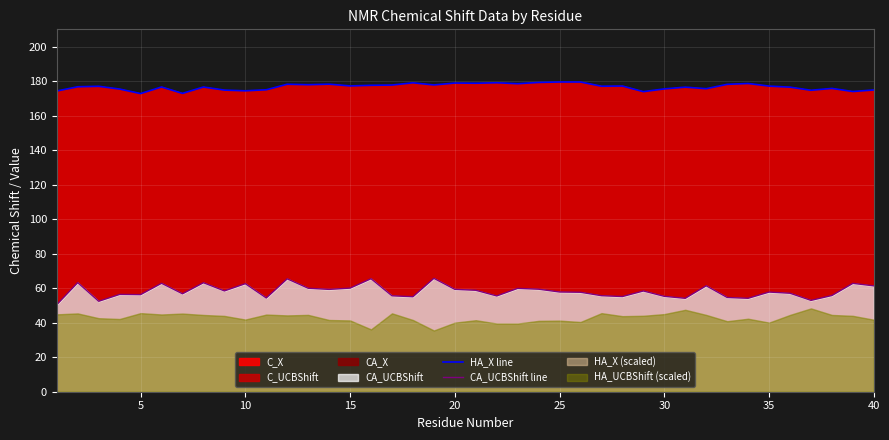

True or false: CA_UCBShift line and HA_X line intersect in this chart.

False